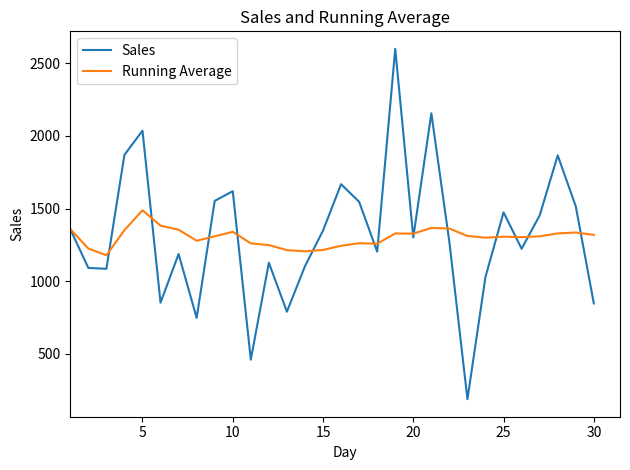

At how many categories does at least one series exceed 2231?

1